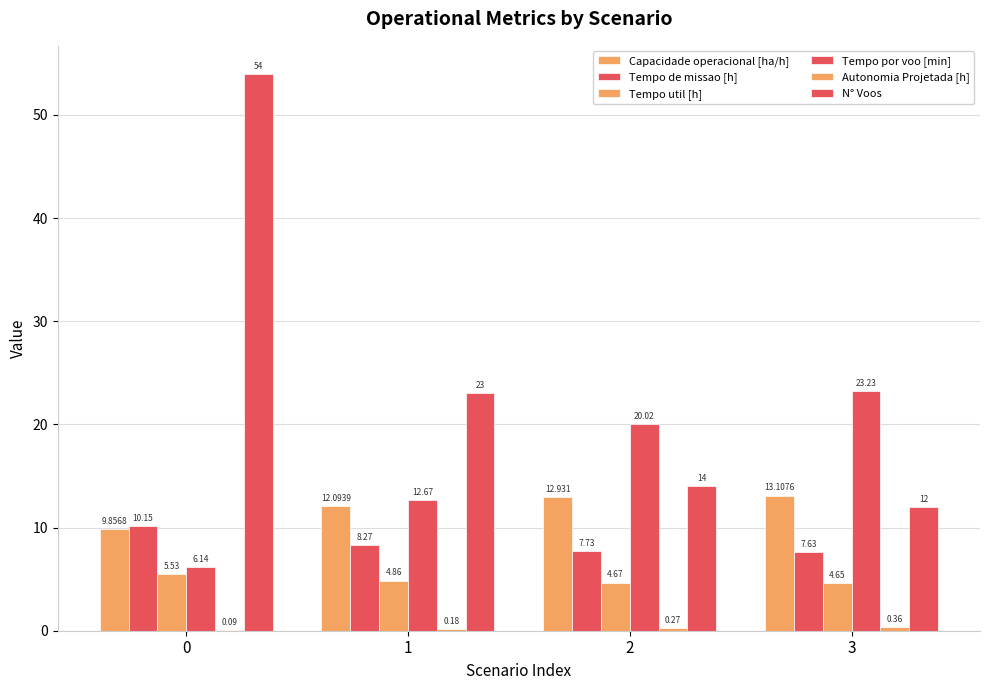

Reading right to left, what are all the values shown in this chart?

Capacidade operacional [ha/h]: 13.1	12.9	12.1	9.9
Tempo de missao [h]: 7.6	7.7	8.3	10.2
Tempo util [h]: 4.7	4.7	4.9	5.5
Tempo por voo [min]: 23.2	20.0	12.7	6.1
Autonomia Projetada [h]: 0.4	0.3	0.2	0.1
N° Voos: 12.0	14.0	23.0	54.0